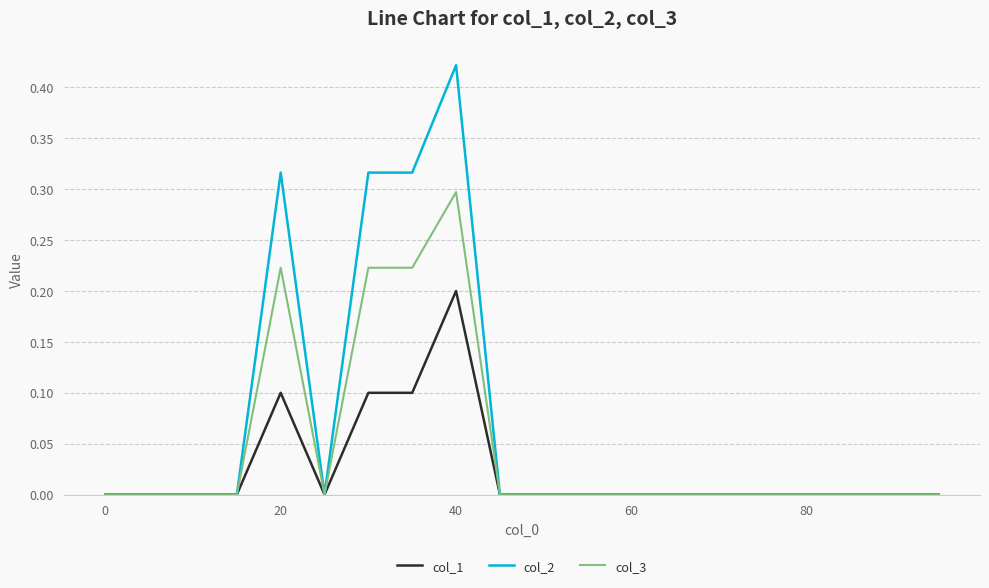

List the series in order of their overall mean, highest first.

col_2, col_3, col_1